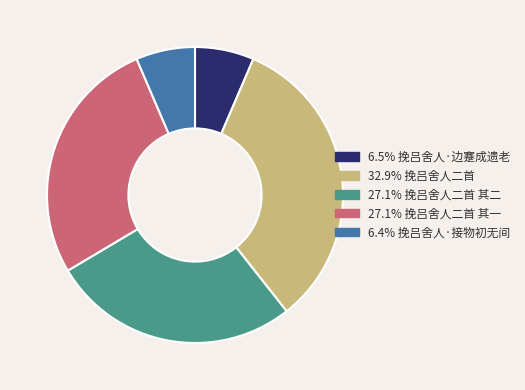

Count the number of slices in the pie.

5